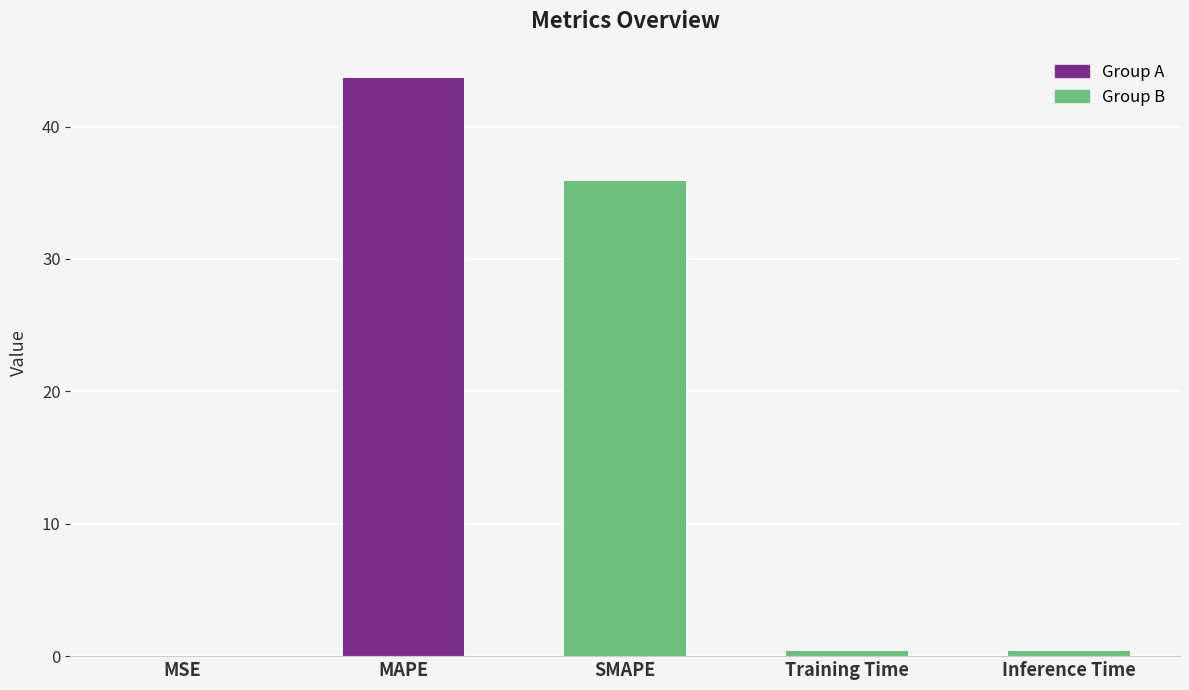

What is the sum of all values?

80.3